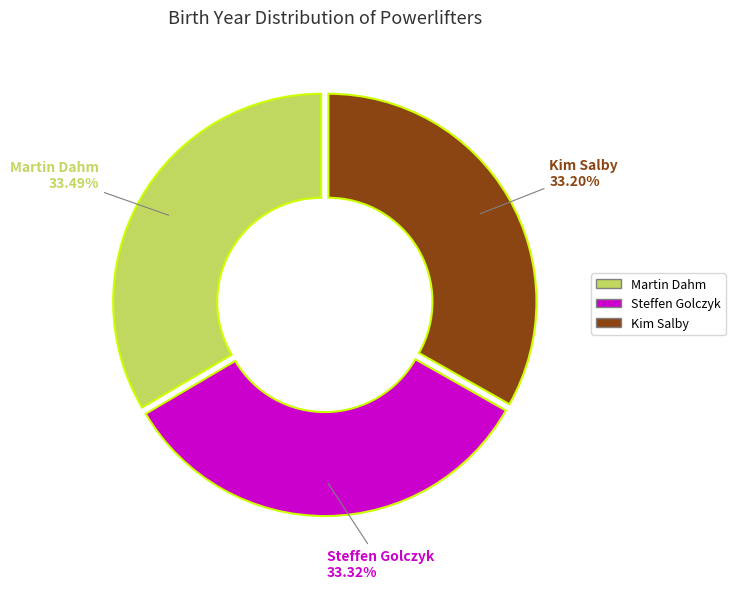

Is it true that Kim Salby is 43% of the pie?

False